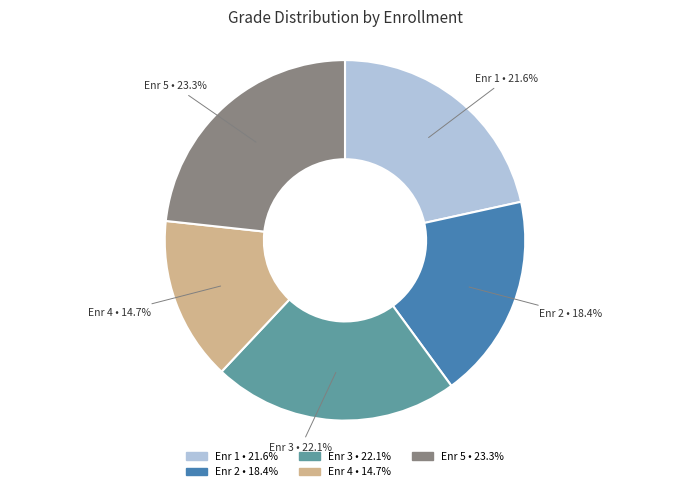

Between Enr 2 and Enr 1, which is larger?

Enr 1